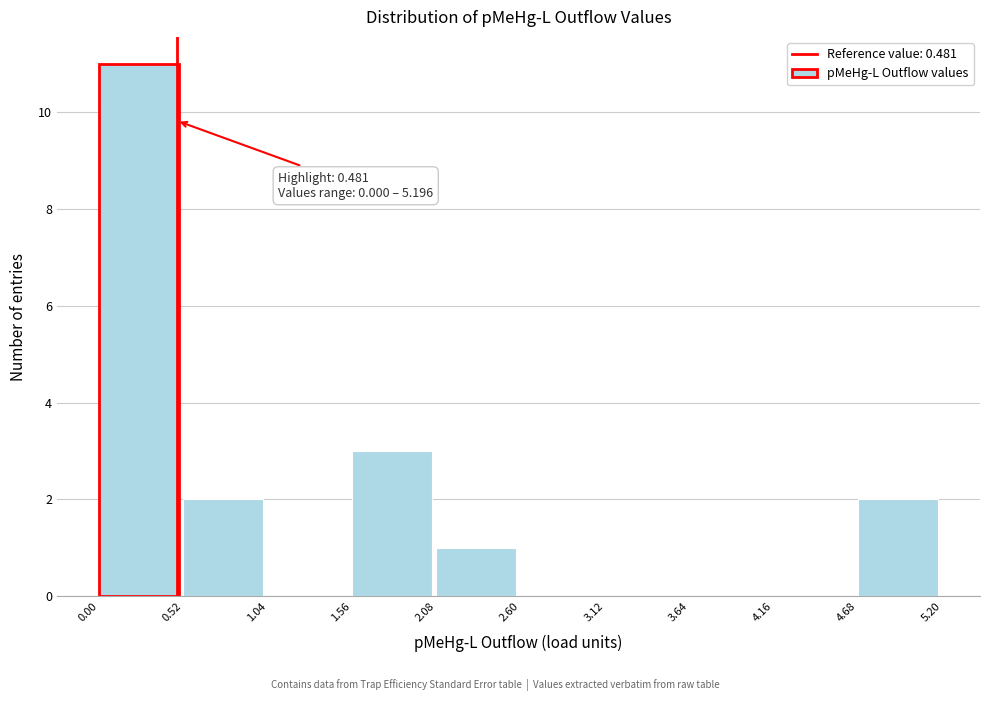

Over which range of the x-axis is the bar tallest?

0.00 to 0.52